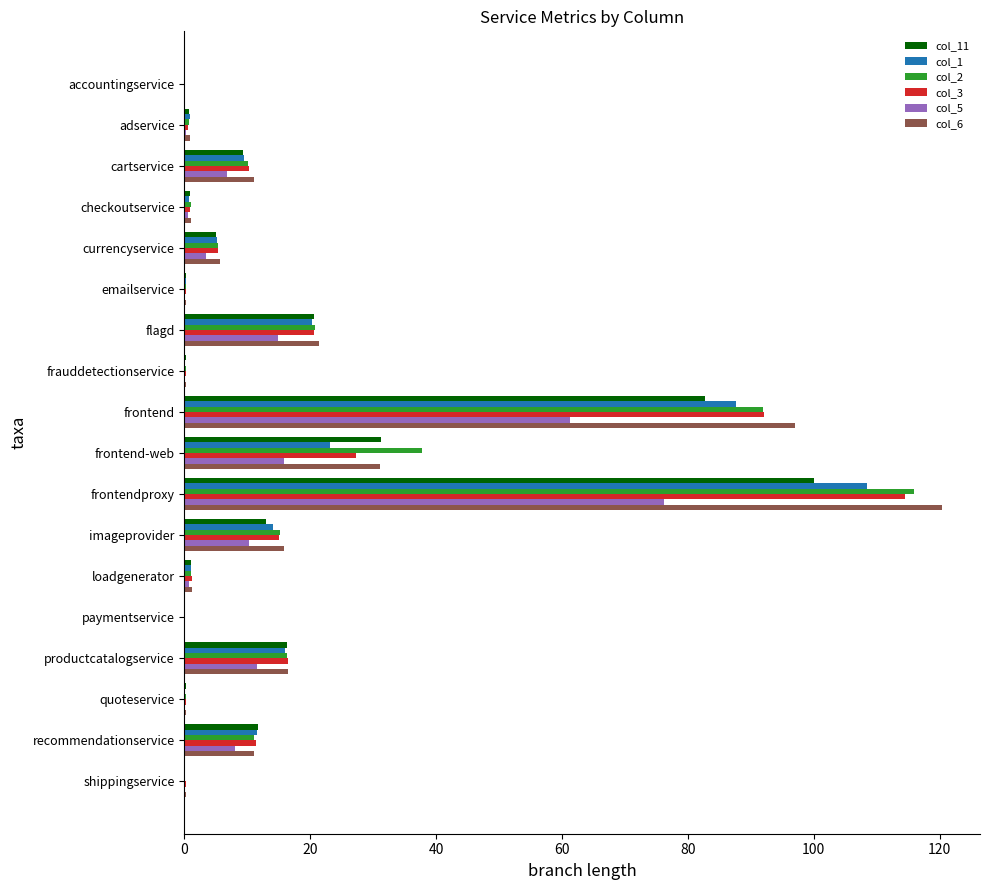

At which category does the chart reach its peak across all series?

frontendproxy